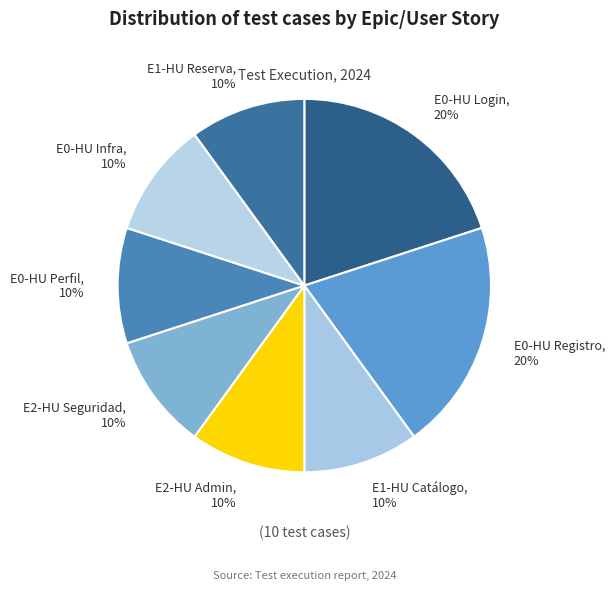

To the nearest percent, what percentage of the pie is E0-HU Login?

20%